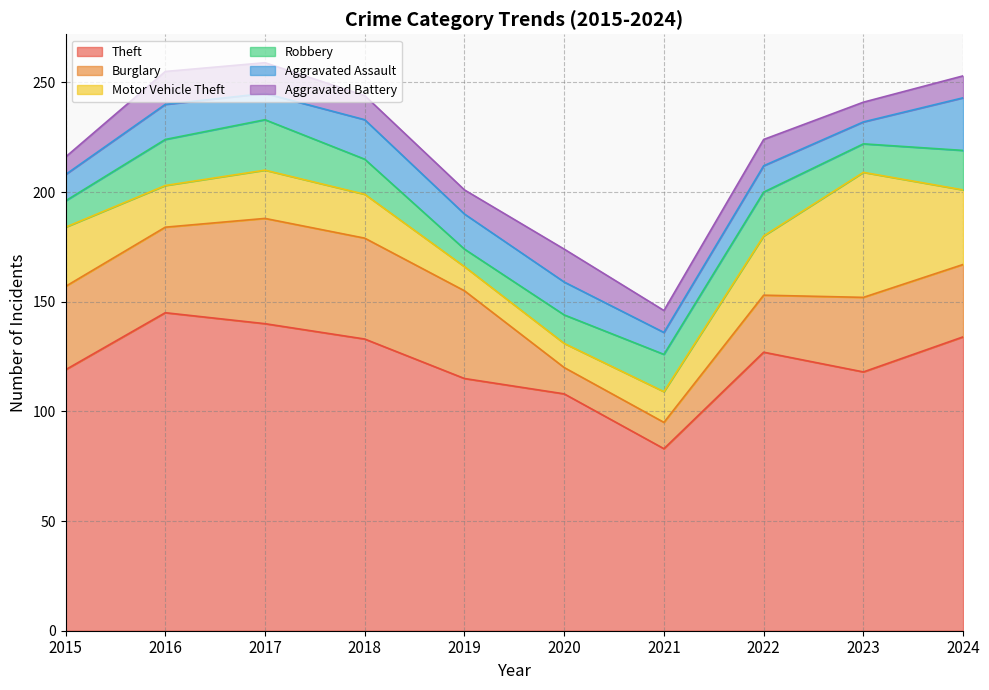

True or false: Burglary has more than 1 interior local peaks.

True